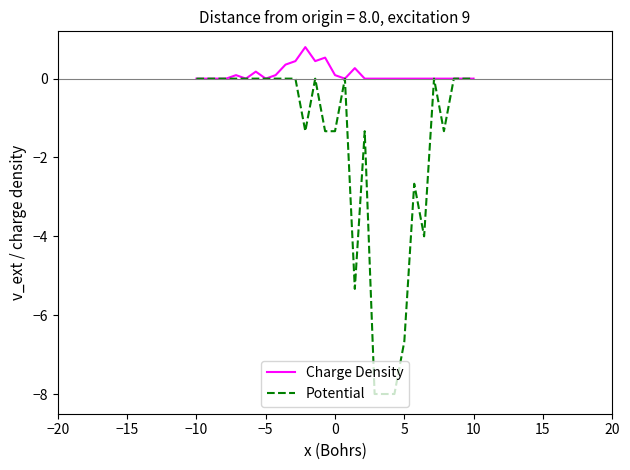

List the series in order of their peak value, lowest first.

Potential, Charge Density